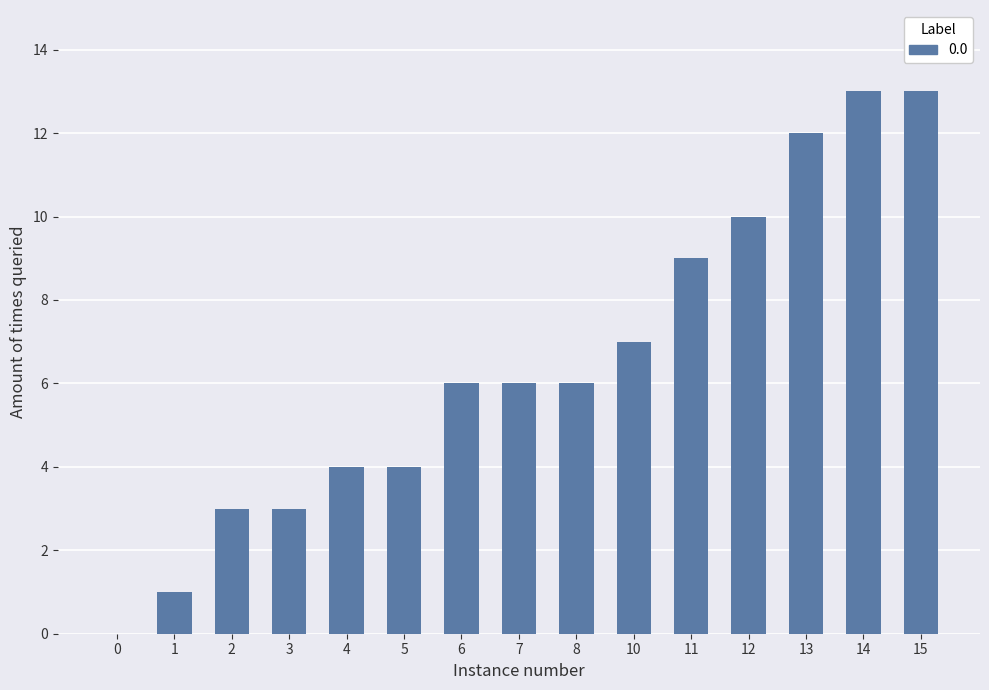

How many data points does each series have?

15